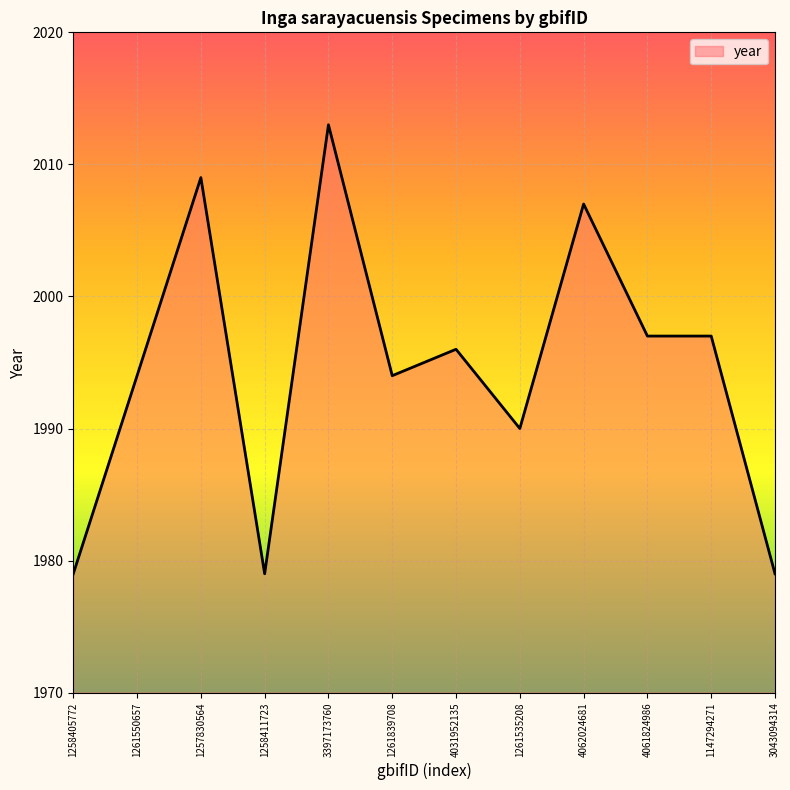

Which has a higher value, 1261550657 or 4062024681?

4062024681